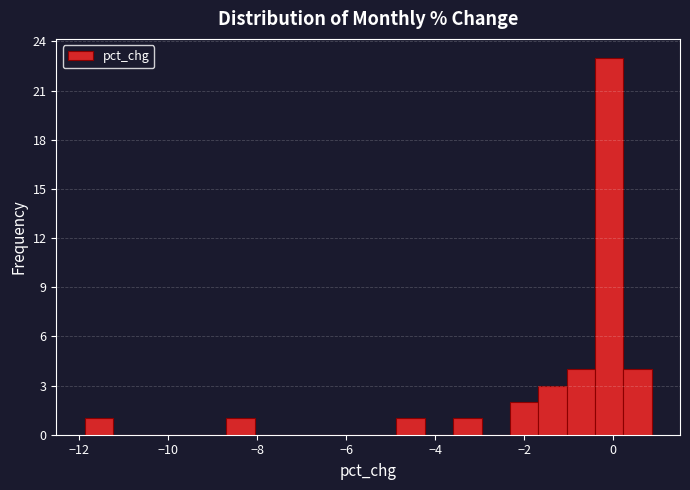

Around what value on the x-axis is the tallest bar? Give the approximate position of its centre, as read against the axis.

0.0